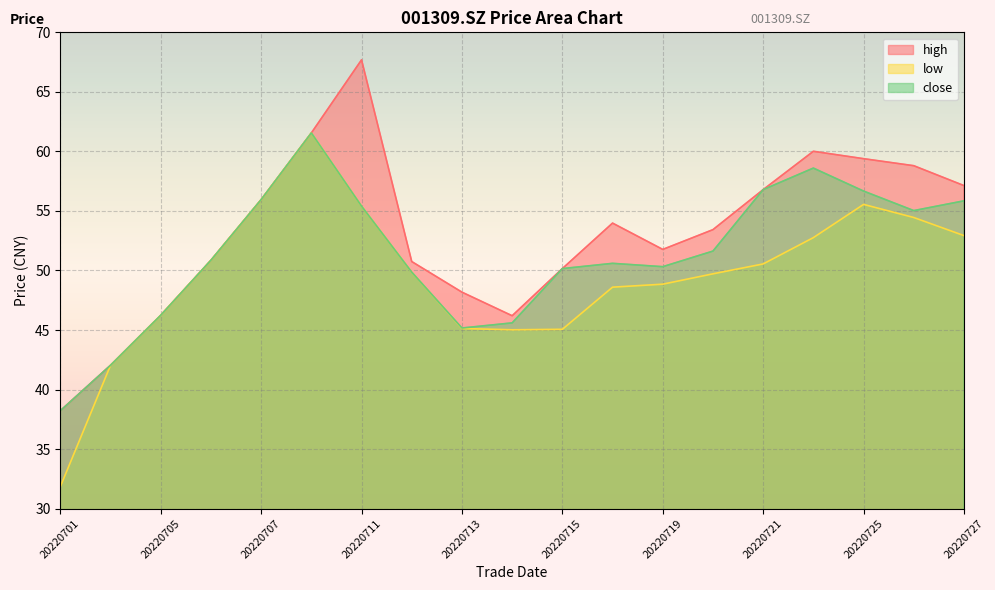

What is the spread (max minus min) of values at 20220725?

3.8